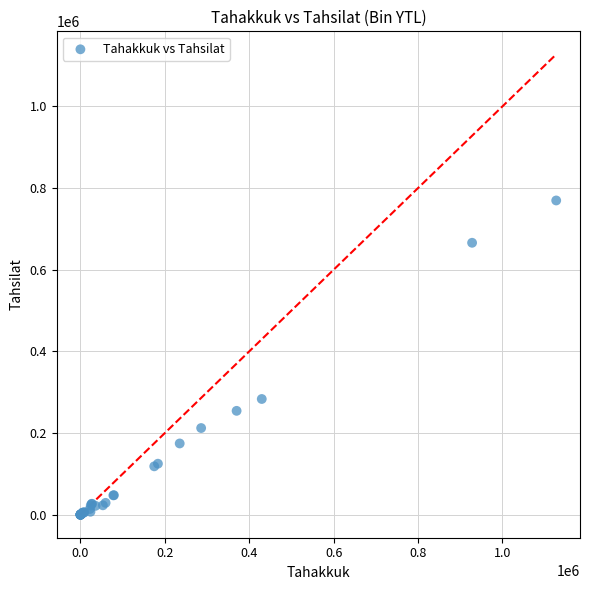

What Y value in the scatter plot is closest to 384813?

283407